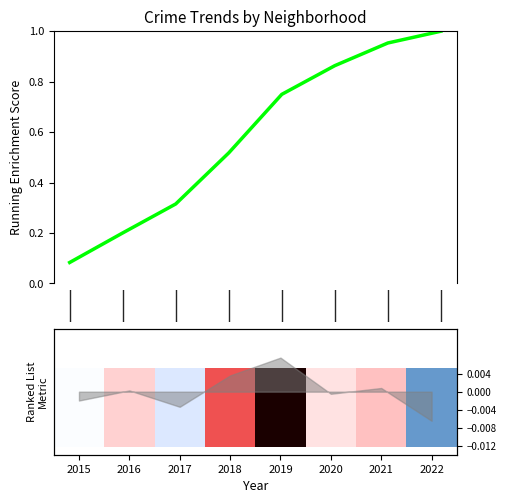

Which has a higher value, 2019 or 2021?

2021